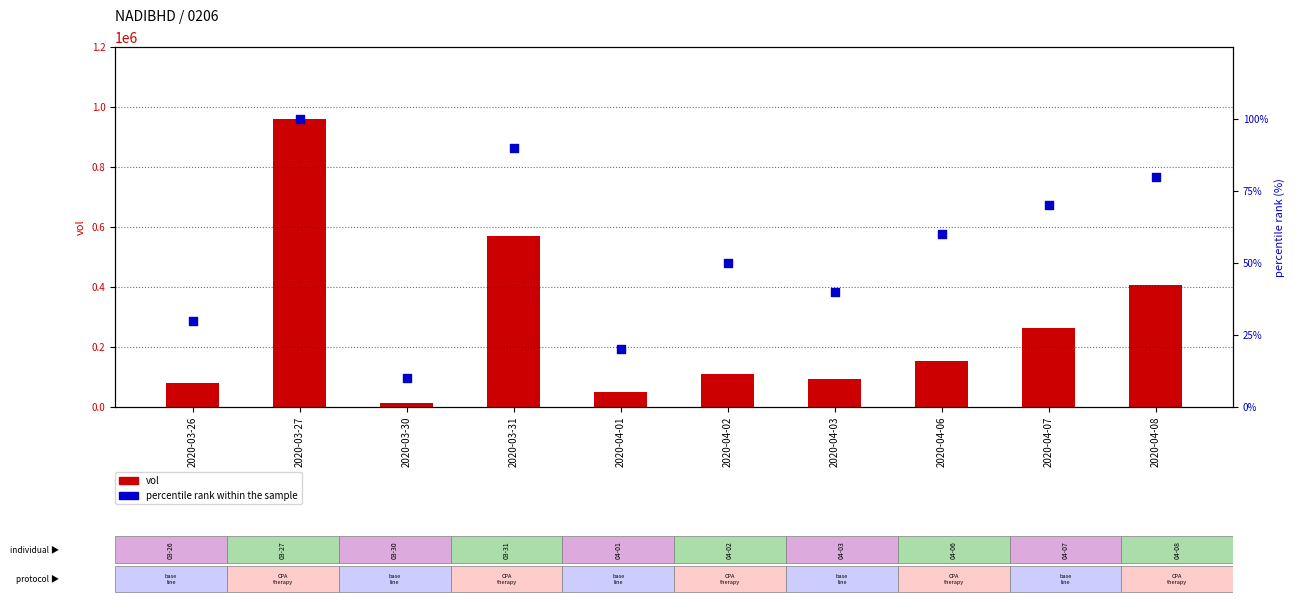

Which series reaches the maximum Y coordinate?

vol